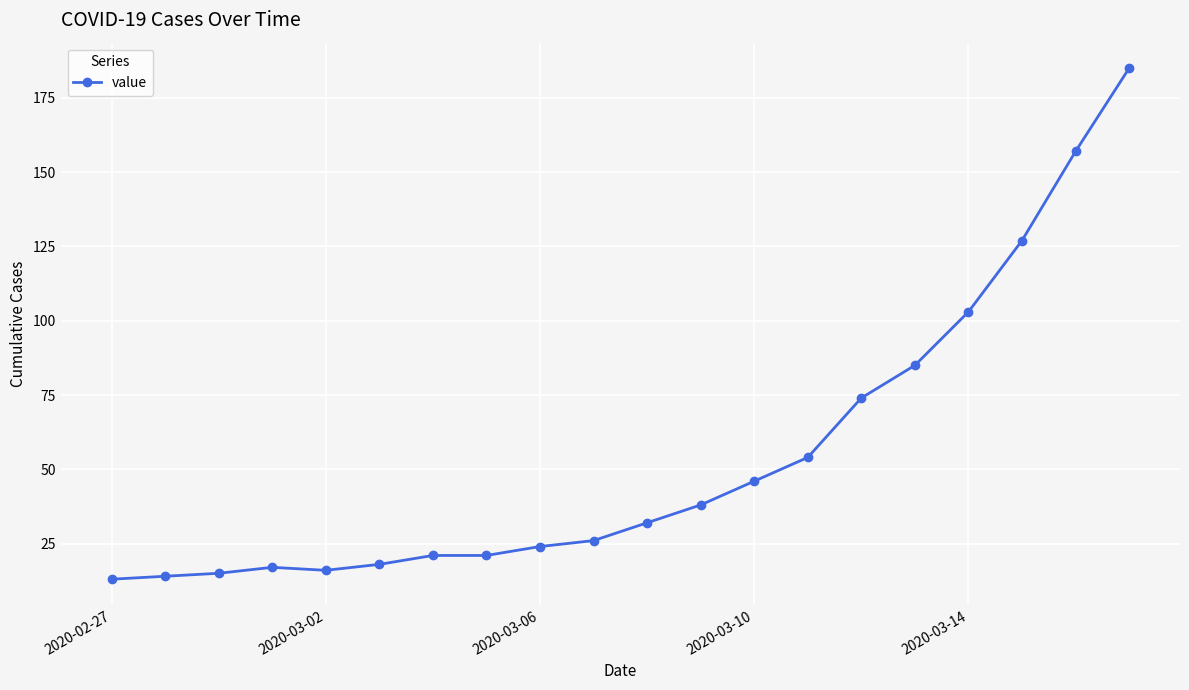

What is the minimum value shown in the chart?

13